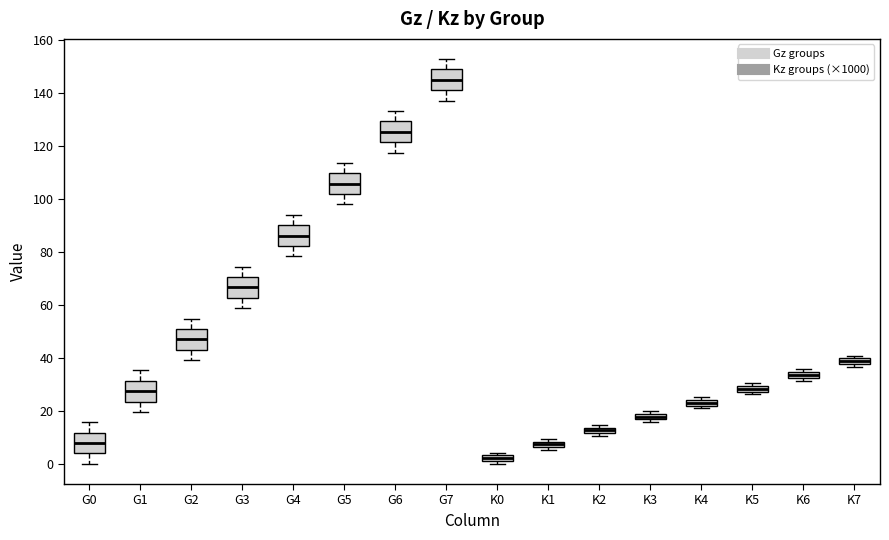

Where is the upper edge of the box for K0 on the y-axis? The values are not printed on the chart, so give them approximately, as read against the axis.

4